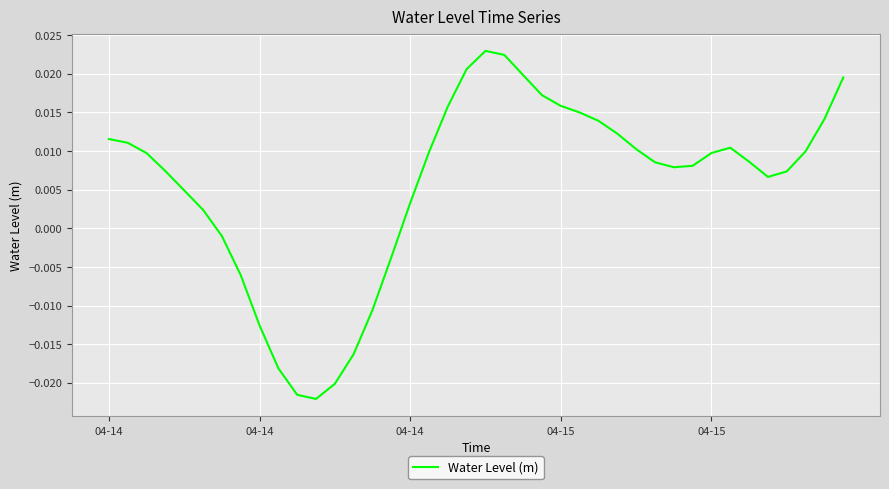

Does the chart display data point markers on the line(s)?

No